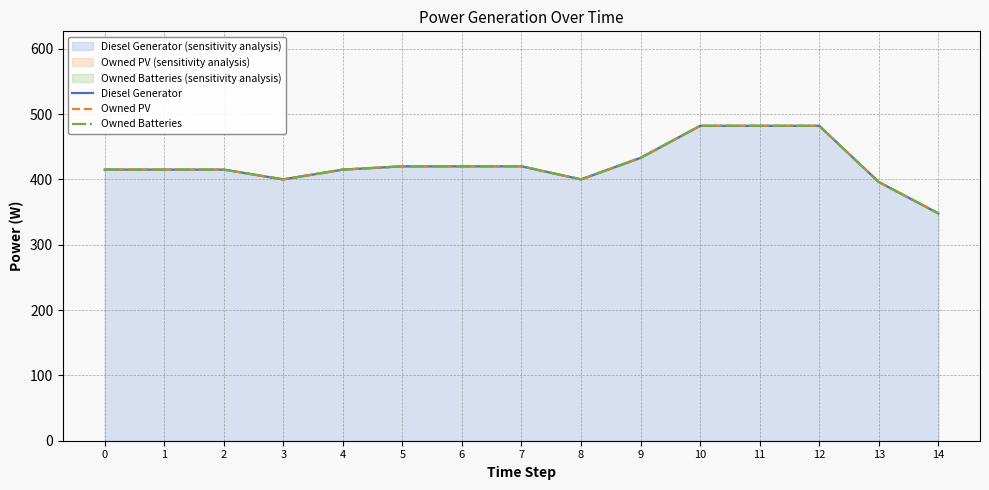

True or false: Owned Batteries has a value of 400 at 8.

True